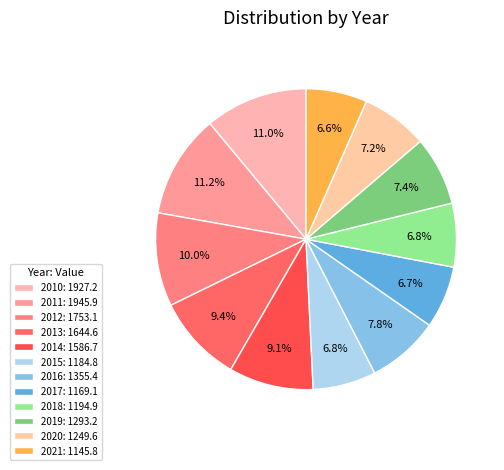

Count the number of slices in the pie.

12